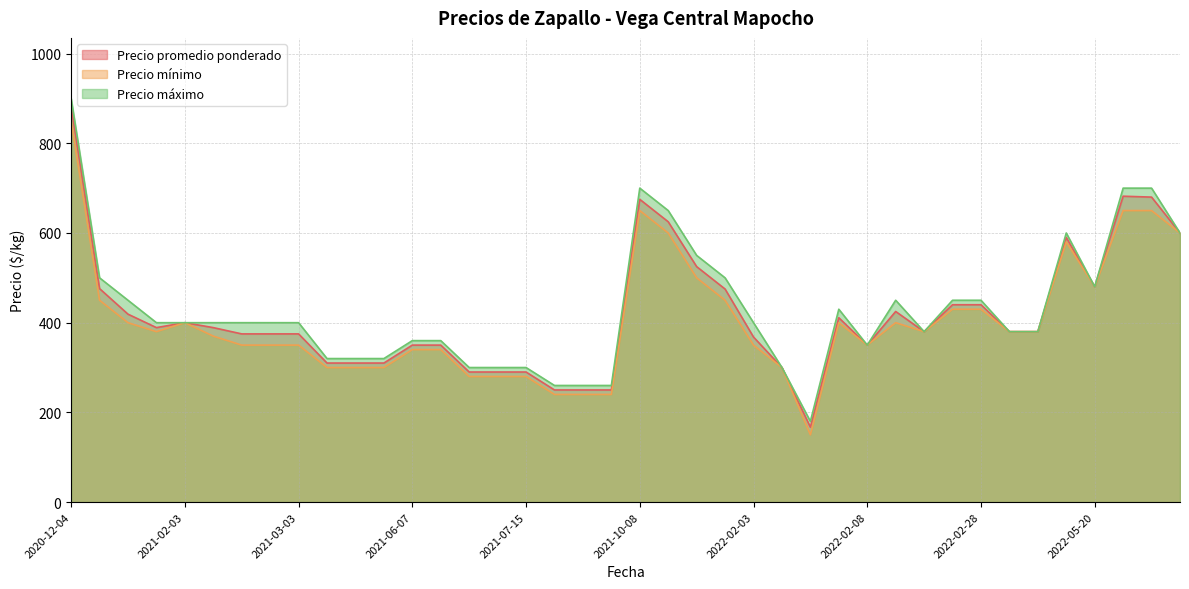

What is the minimum value for Precio mínimo?

150